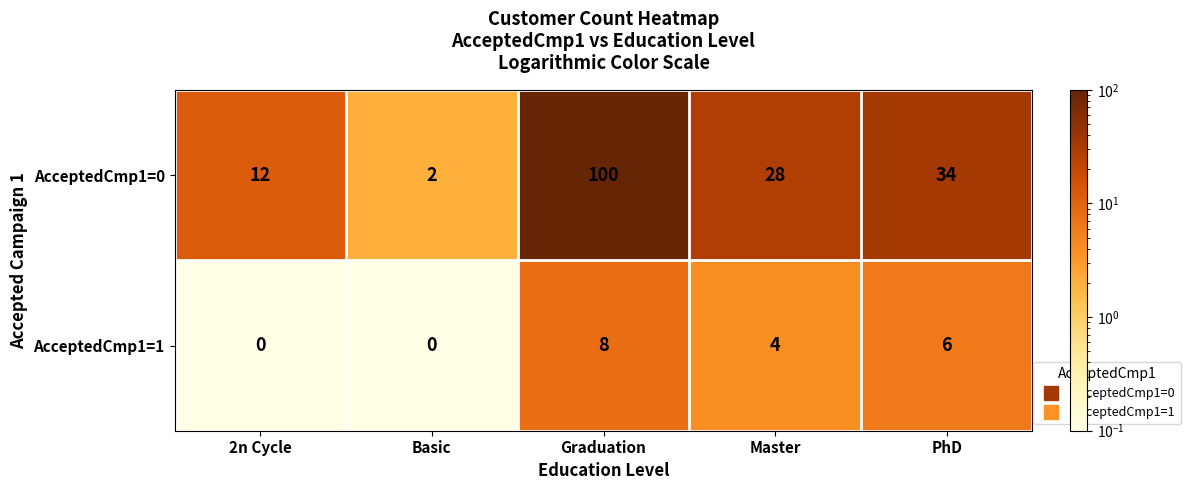

What is the difference between the AcceptedCmp1=0 values at PhD and Master?

6